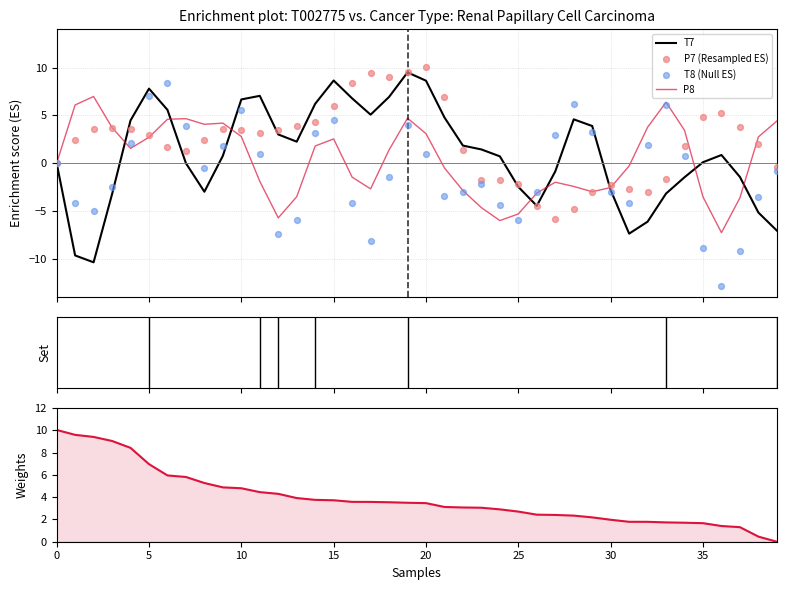

Which series contains the lowest Y value?

T8 (Null ES)